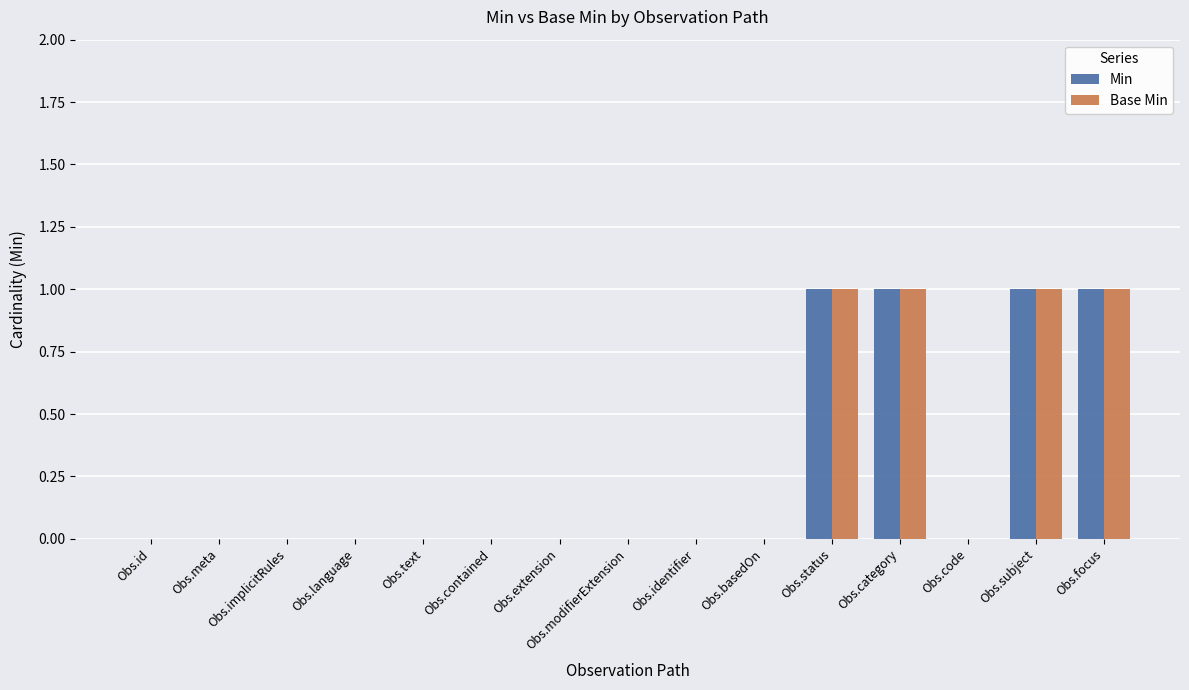

Is it true that Base Min equals 0 at Obs.contained?

True